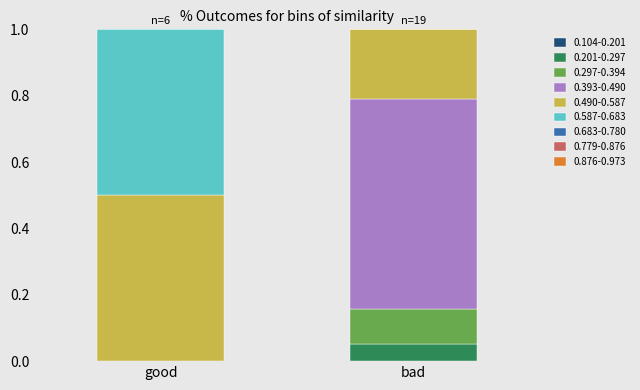

At which label does 0.201-0.297 reach its peak?

bad